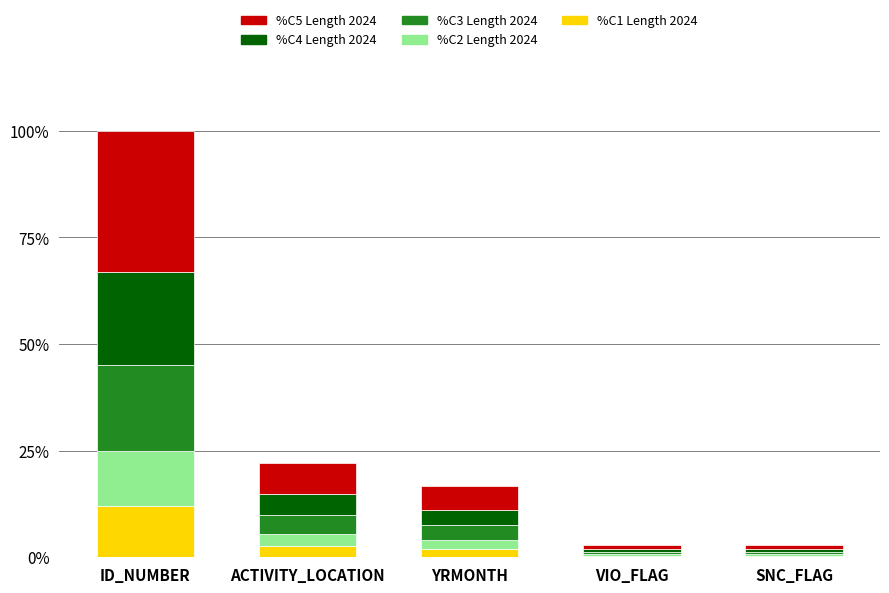

At which category is the sum across all series the highest?

ID_NUMBER